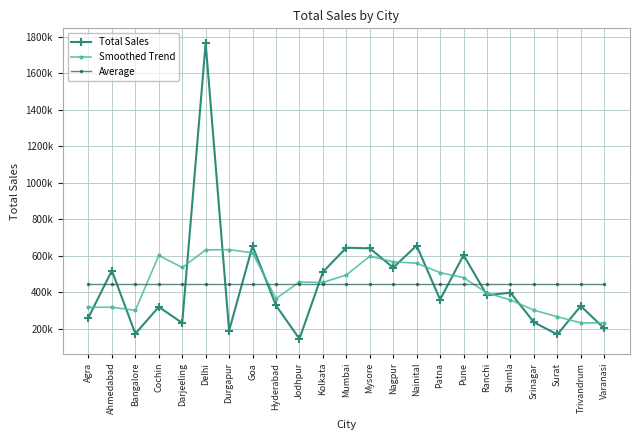

What is the spread (max minus min) of values at Mysore?

195037.1